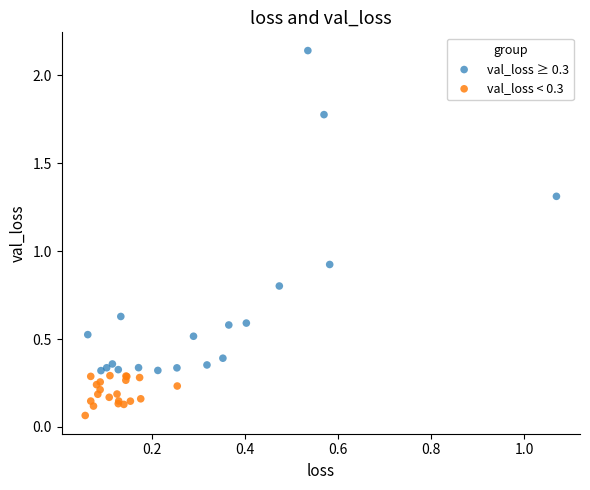

Which series reaches the minimum Y coordinate?

val_loss < 0.3